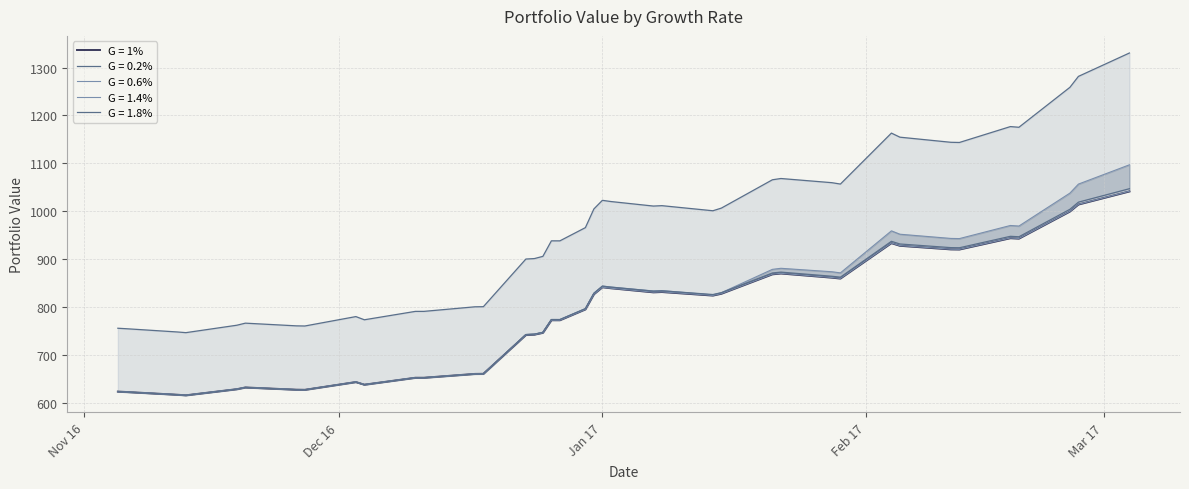

In G = 1.8%, how many points are lower than both neighbors (excluding endpoints)?

9